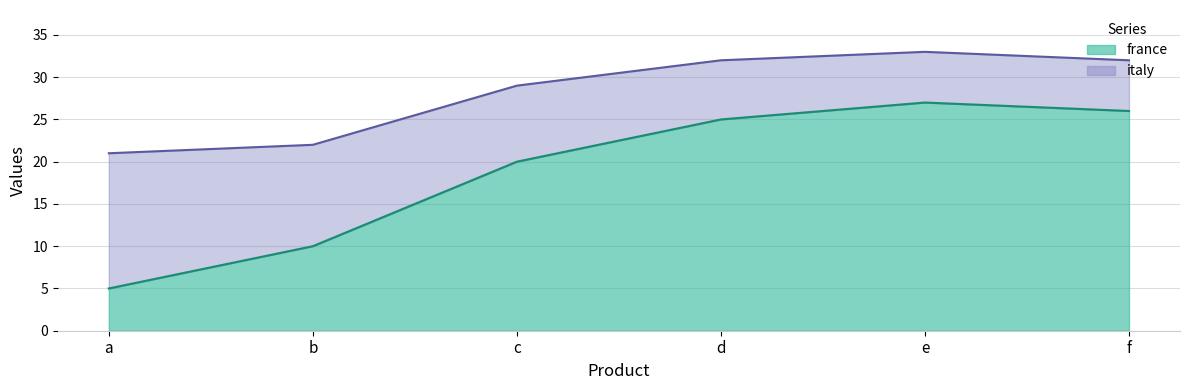

The chart shows a value of 10 at b. True or false?

True